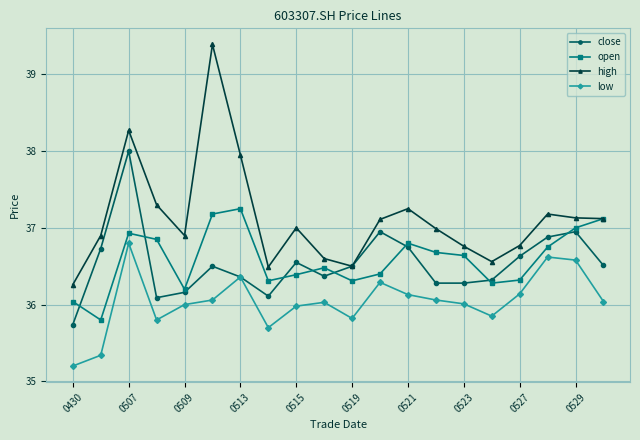

How many lines are shown in the chart?

4